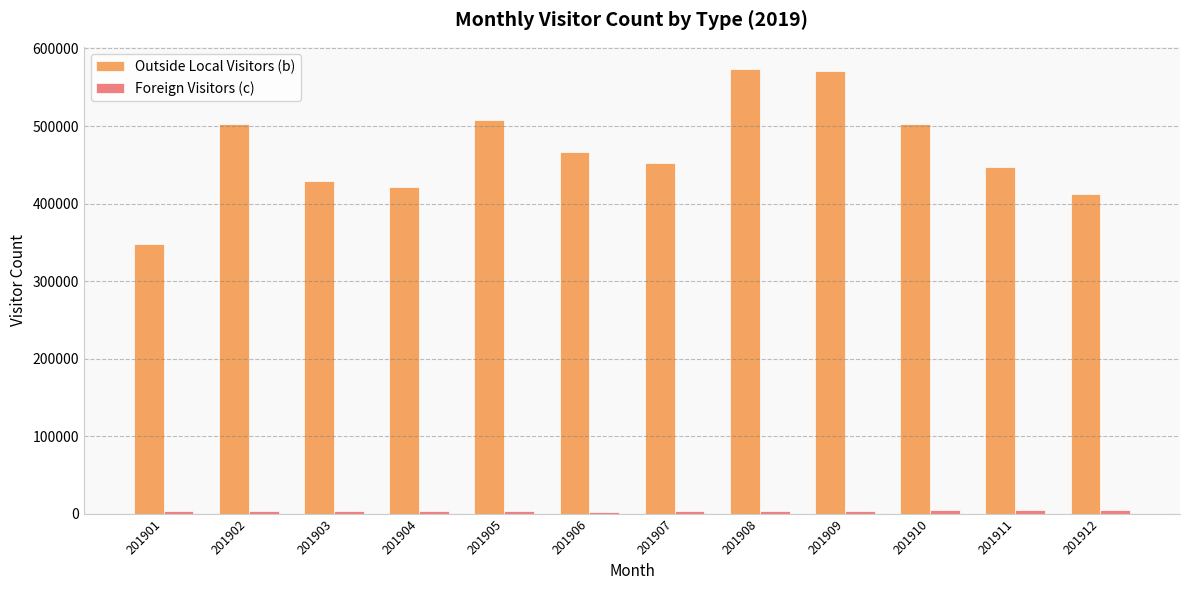

What is the sum of all Outside Local Visitors (b) values?

5632171